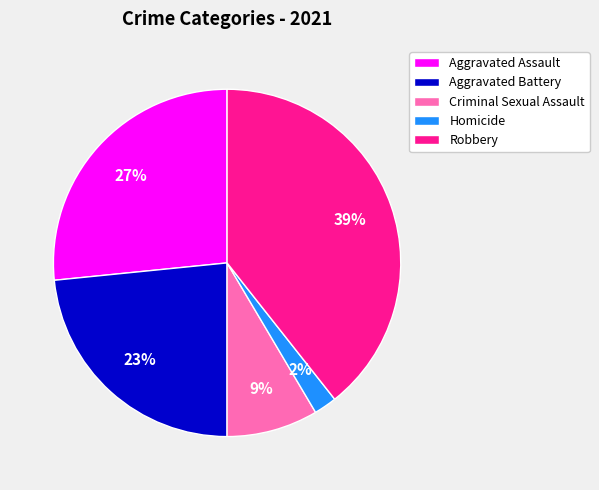

The Aggravated Assault slice represents 27% of the pie. True or false?

True